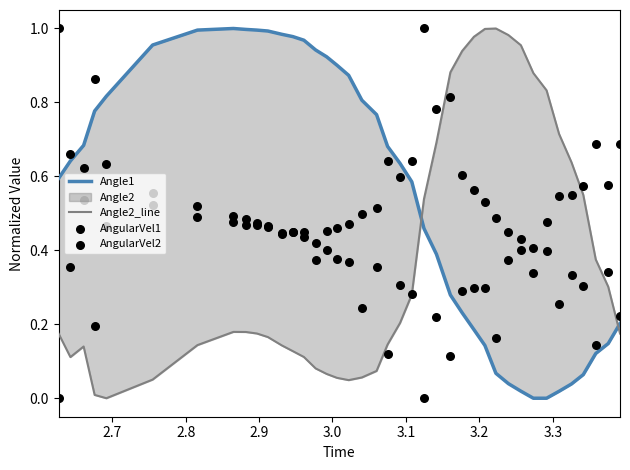

Is the value of AngularVel1 at 17 greater than the value of Angle1 at 2.6?

No